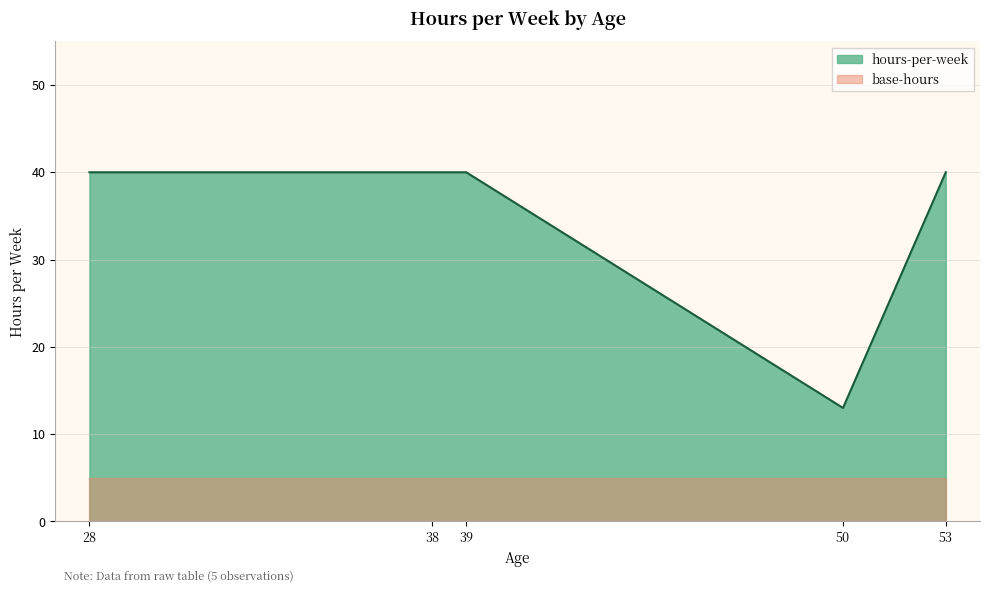

What is the smallest value displayed?

5